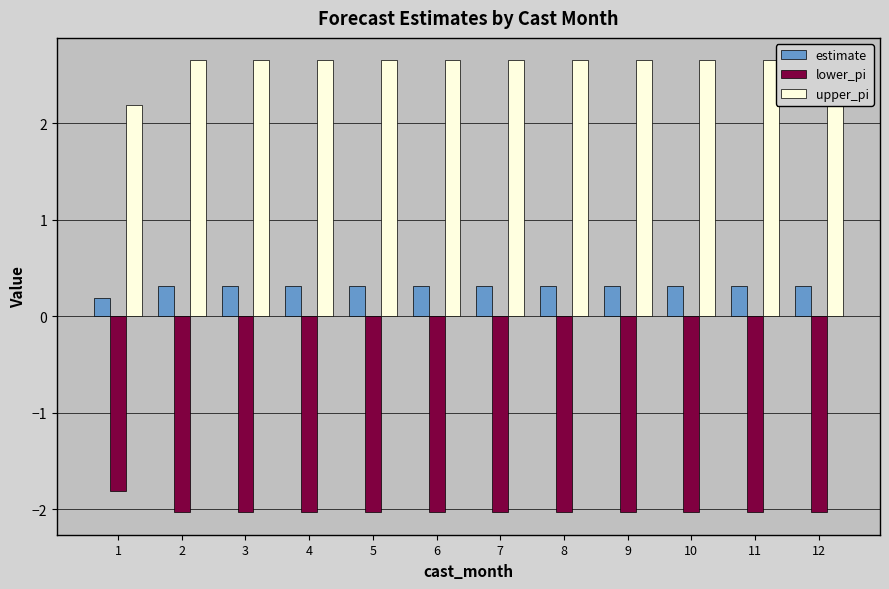

At 3, list the series in order from smallest to largest.

lower_pi, estimate, upper_pi